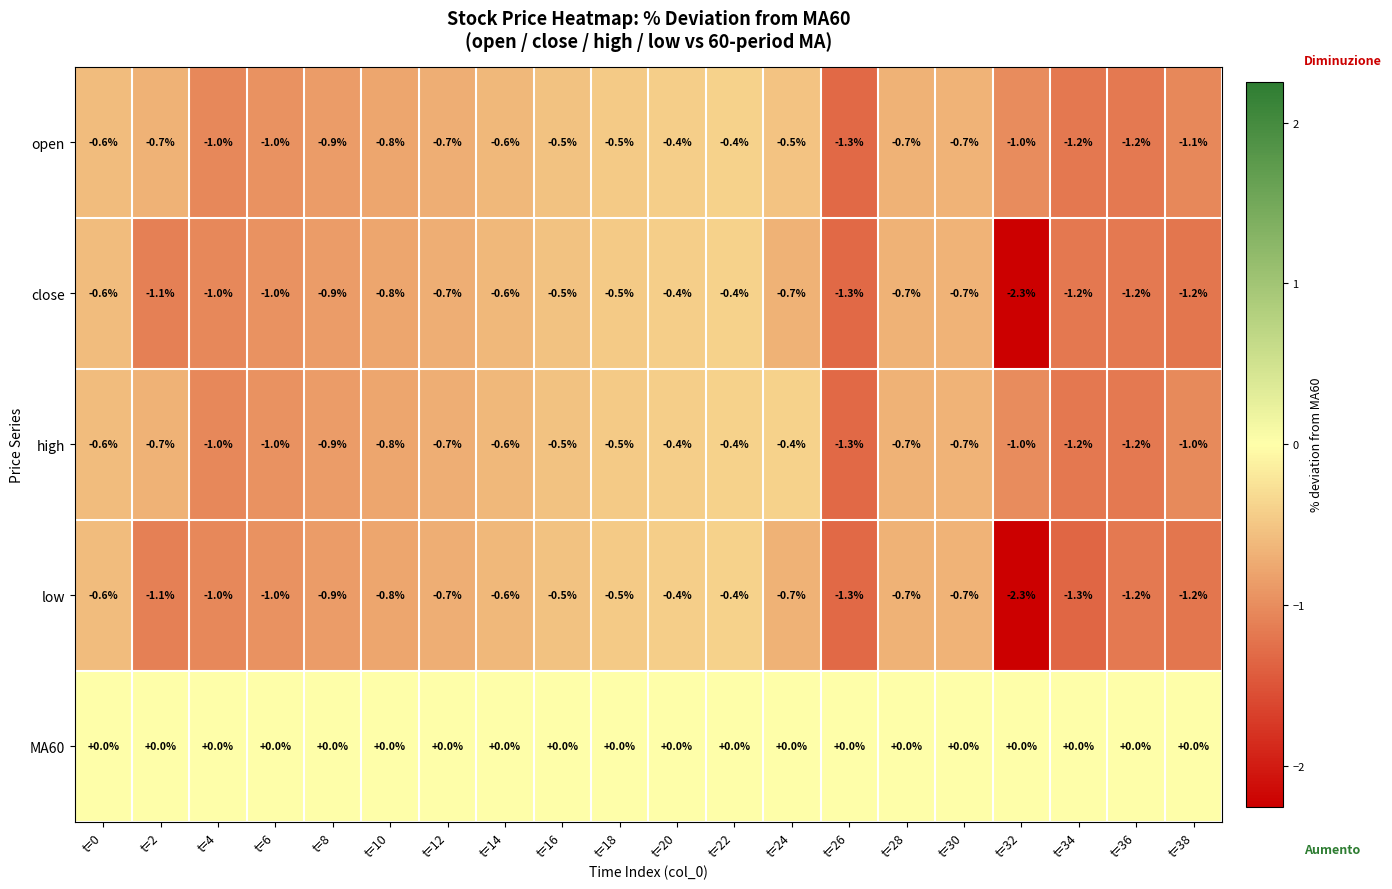

Which label corresponds to the smallest value in the chart?

t=32